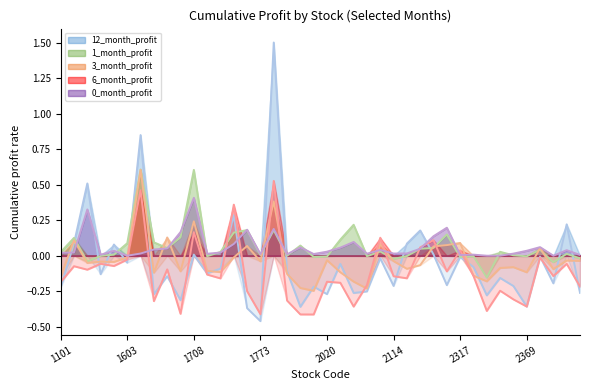

True or false: 0_month_profit (line) has a value of 0.0 at 1603.

True